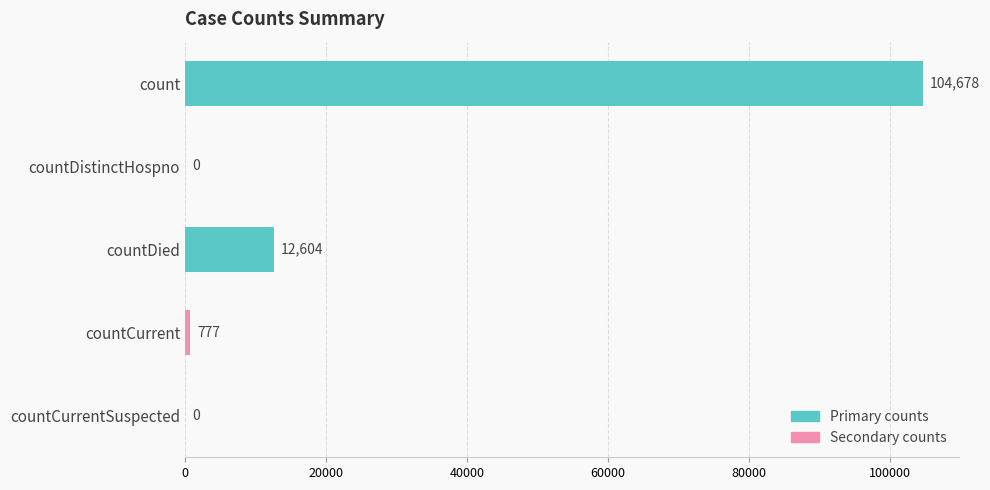

Does the chart contain stacked bars?

No